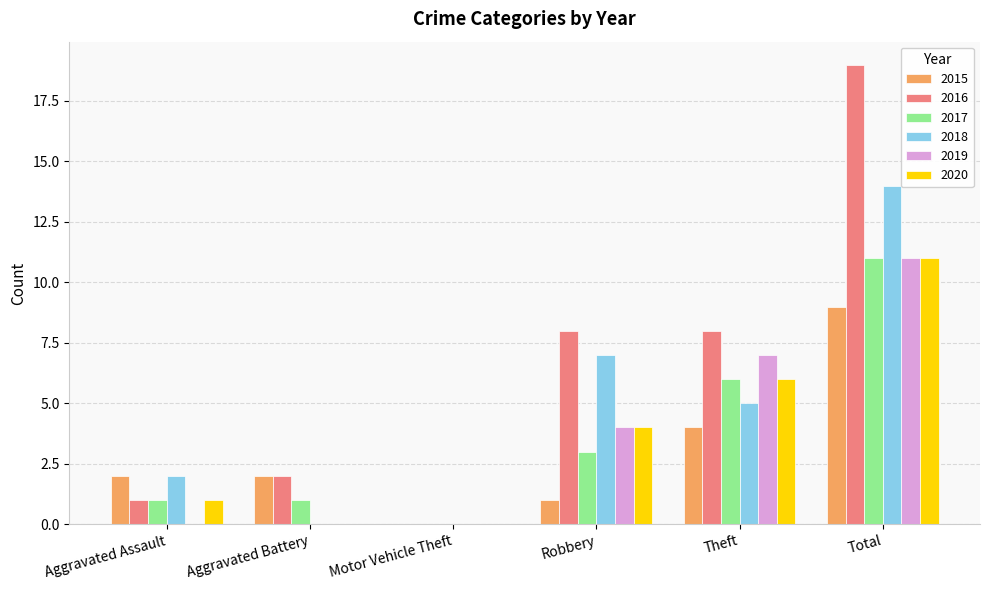

Which series changed the most between Theft and Total?

2016